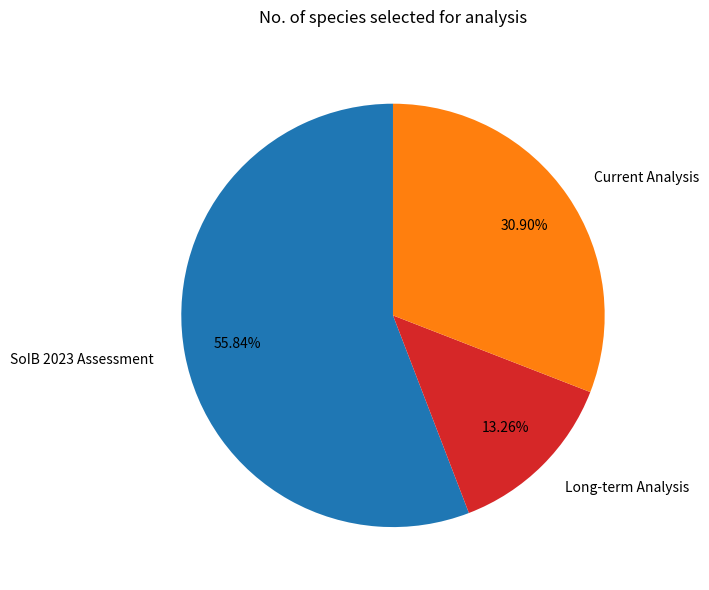

Combined, what portion of the pie is Current Analysis and SoIB 2023 Assessment?

86.7%